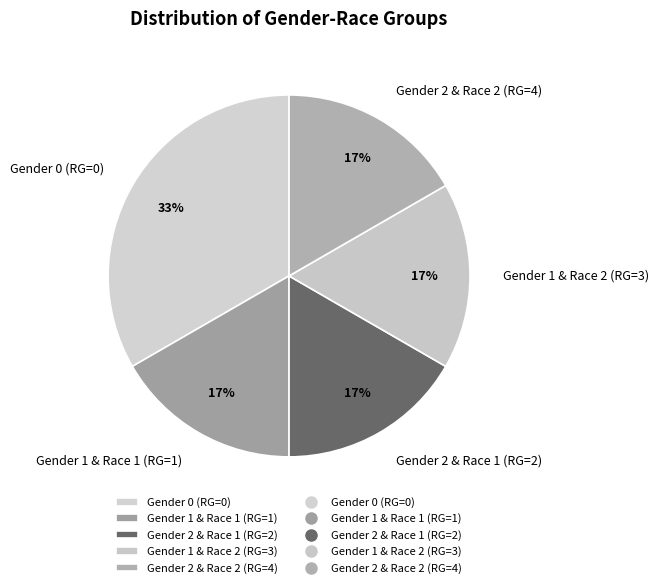

Does any single category account for the majority?

No